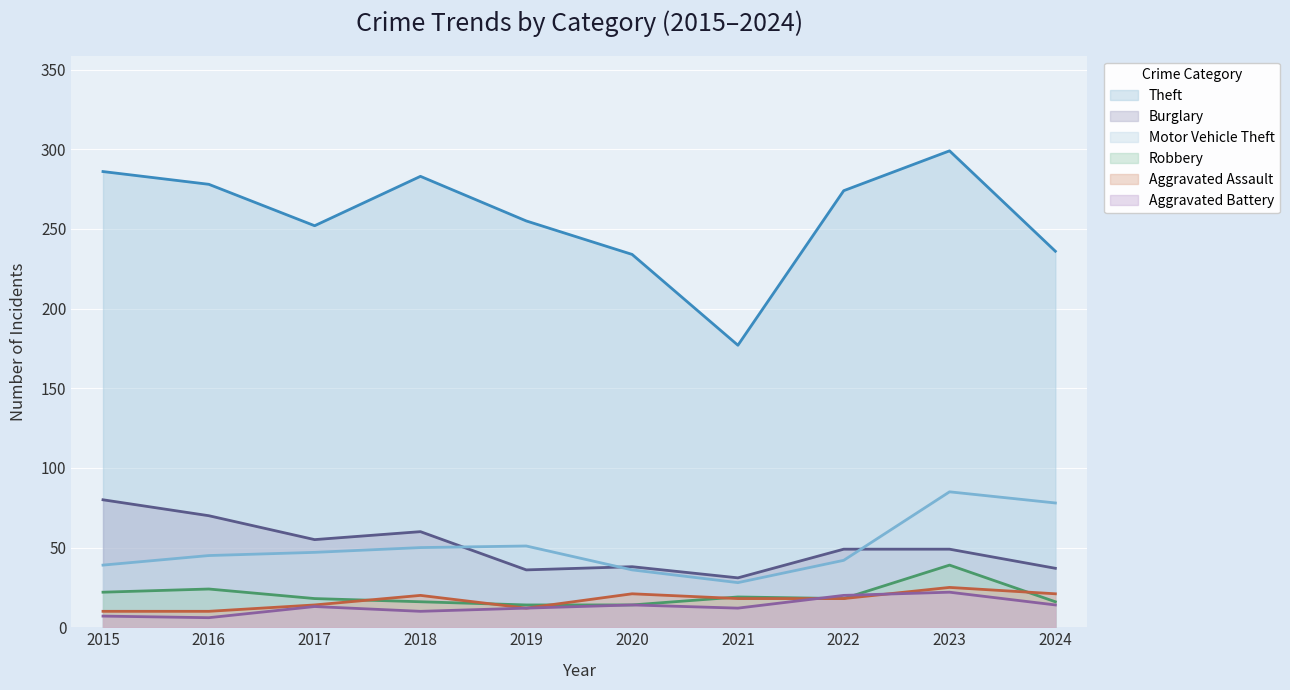

The Aggravated Assault series shows 18 at 2021. True or false?

True